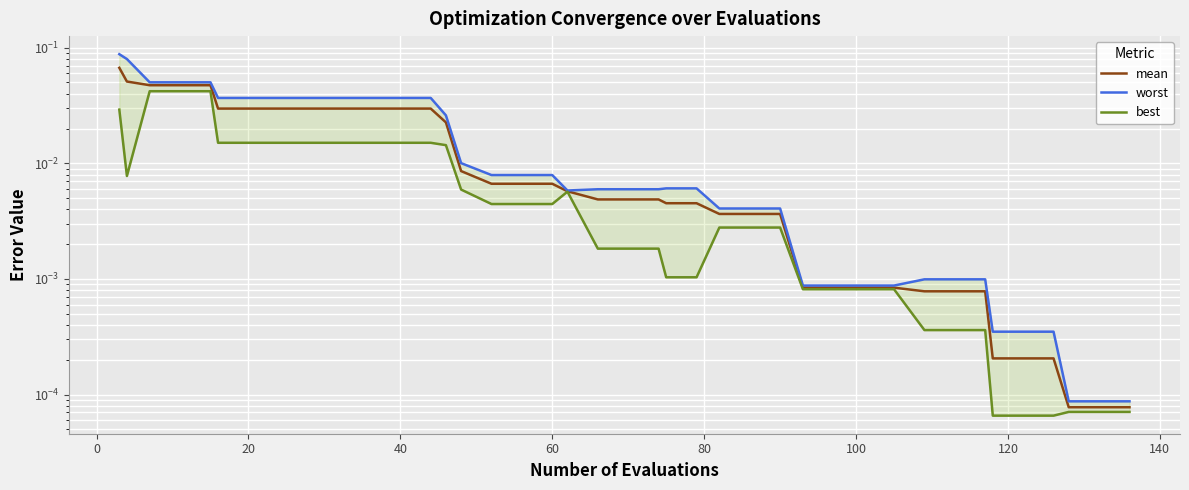

Which series has the largest total across all categories?

worst